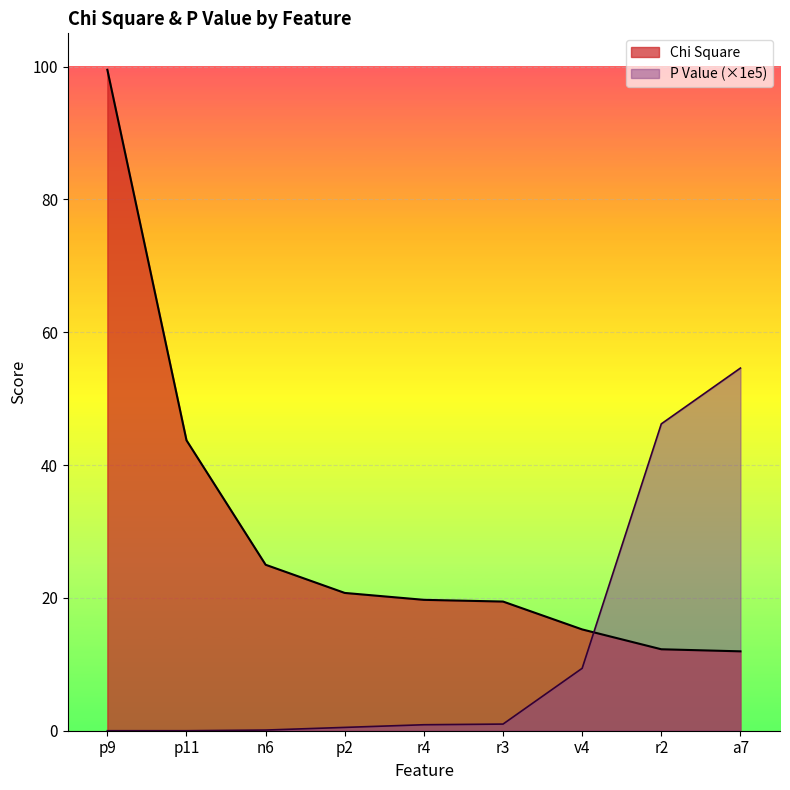

Between n6 and v4, which series saw the biggest shift?

Chi Square